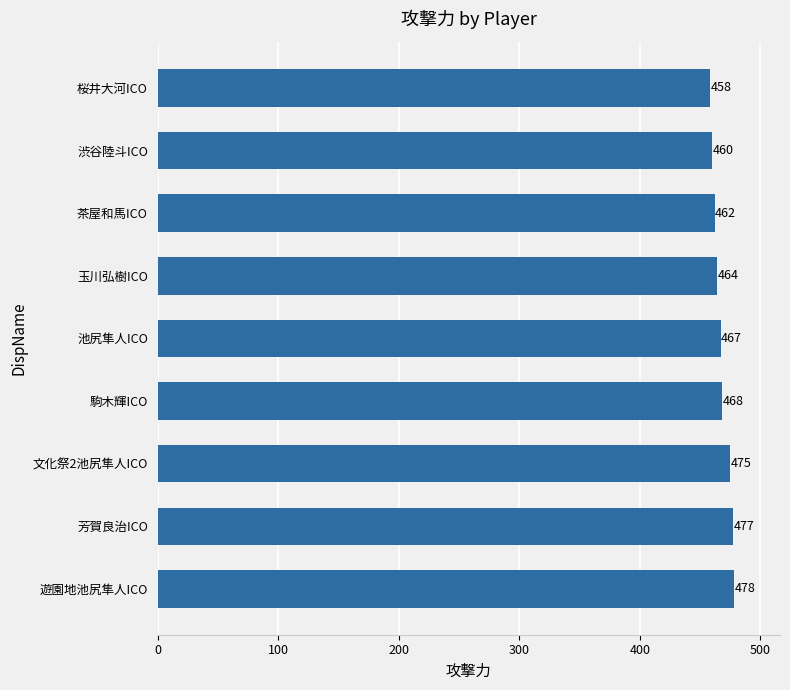

List the labels in order of value, smallest first.

桜井大河ICO, 渋谷陸斗ICO, 茶屋和馬ICO, 玉川弘樹ICO, 池尻隼人ICO, 駒木輝ICO, 文化祭2池尻隼人ICO, 芳賀良治ICO, 遊園地池尻隼人ICO